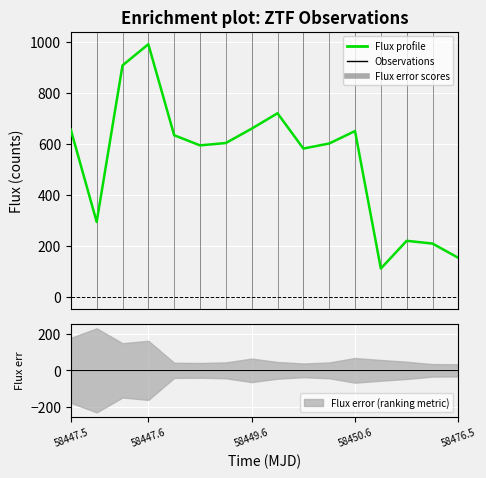

Is it true that the value at 13 is 219.2?

True